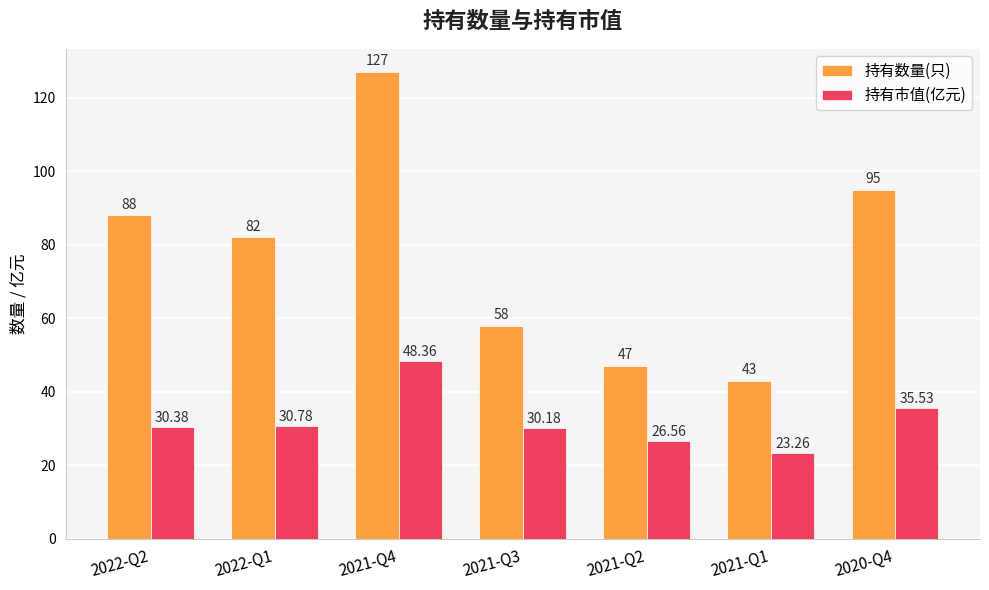

Reading right to left, transcribe all the data shown in this chart.

持有数量(只): 2020-Q4=95.0	2021-Q1=43.0	2021-Q2=47.0	2021-Q3=58.0	2021-Q4=127.0	2022-Q1=82.0	2022-Q2=88.0
持有市值(亿元): 2020-Q4=35.5	2021-Q1=23.3	2021-Q2=26.6	2021-Q3=30.2	2021-Q4=48.4	2022-Q1=30.8	2022-Q2=30.4